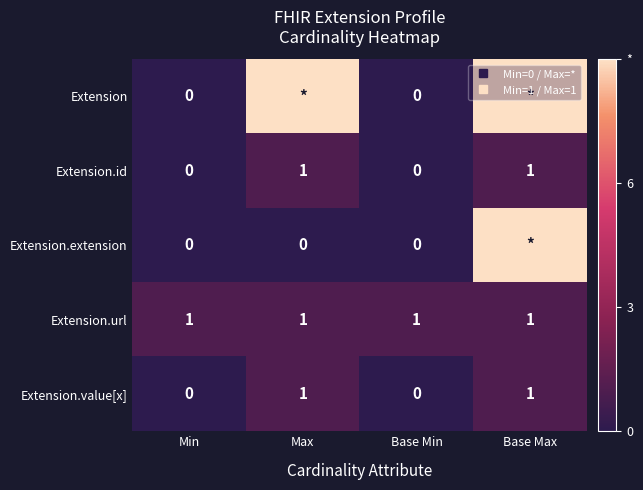

The Extension.url series shows 1 at Base Min. True or false?

True